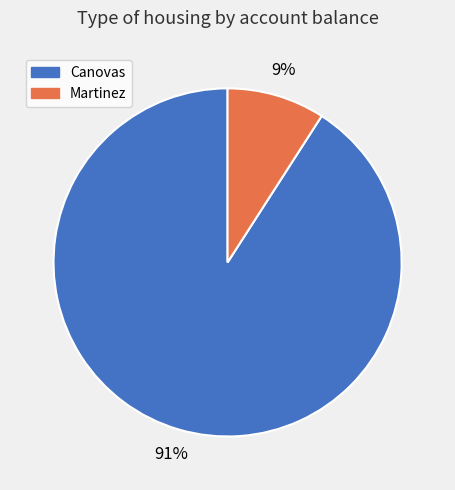

Is Martinez the majority of the pie?

No